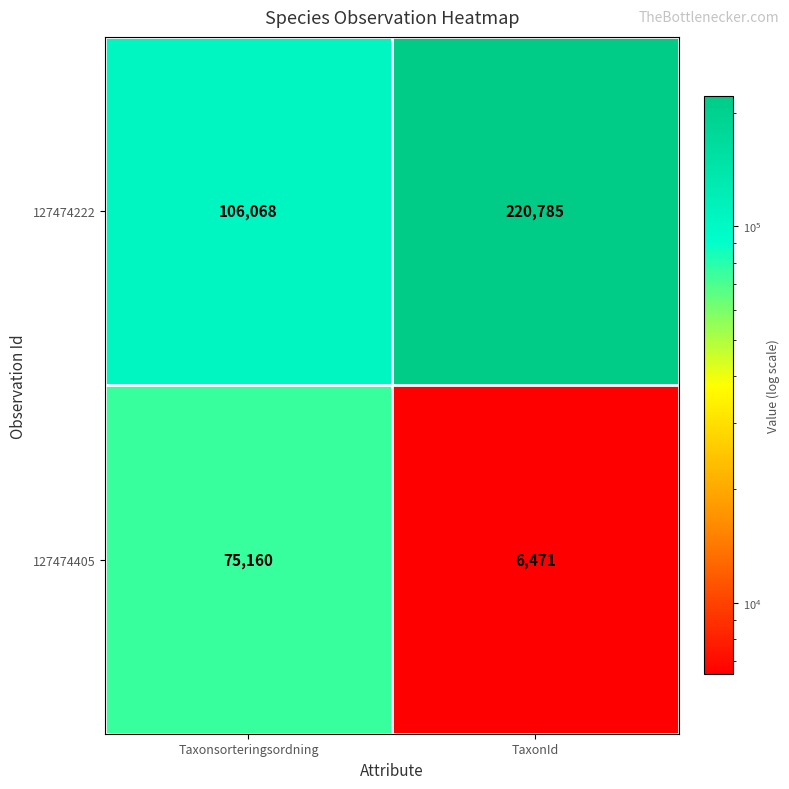

Reading left to right, list all the values displayed in this chart.

127474222: 106068	220785
127474405: 75160	6471